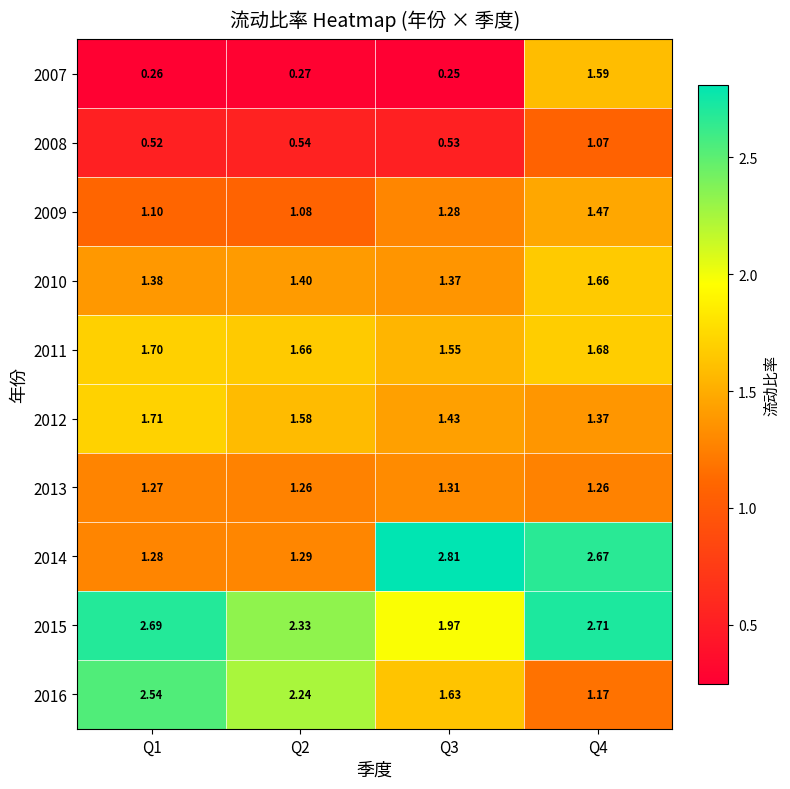

Is the value of 2011 at Q3 greater than the value of 2008 at Q3?

Yes